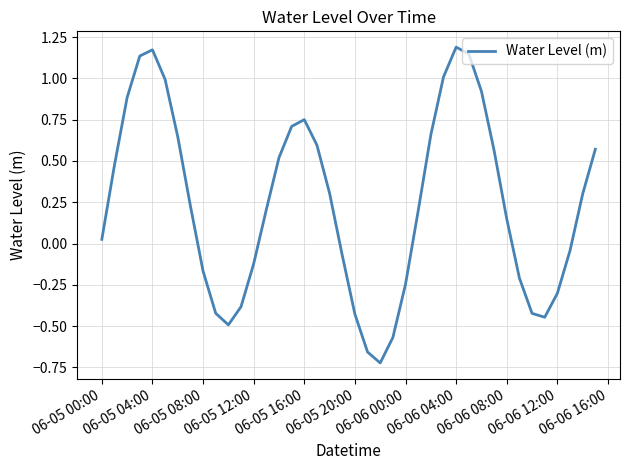

What is the difference between the maximum and minimum values?

1.9